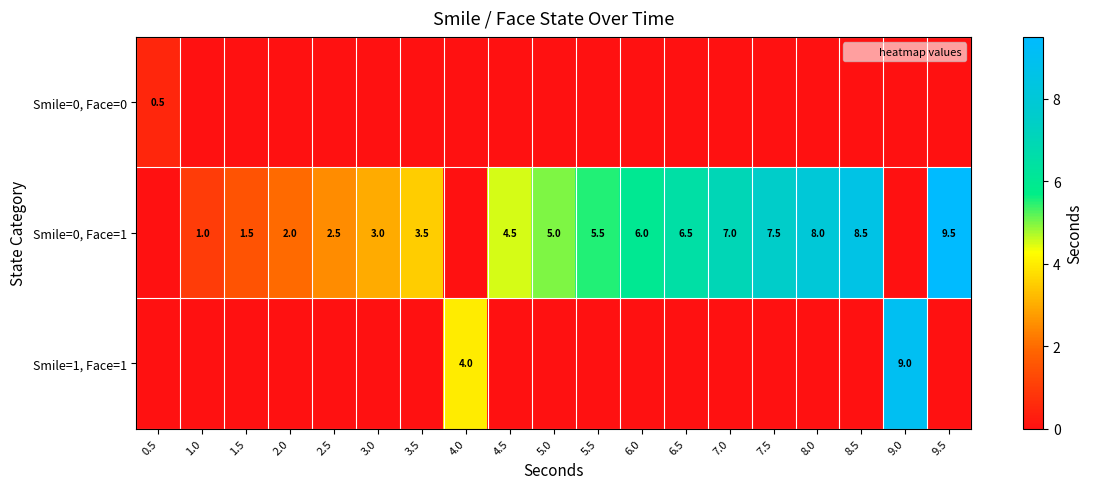

The Smile=0, Face=1 series shows 4.1 at 9.5. True or false?

False